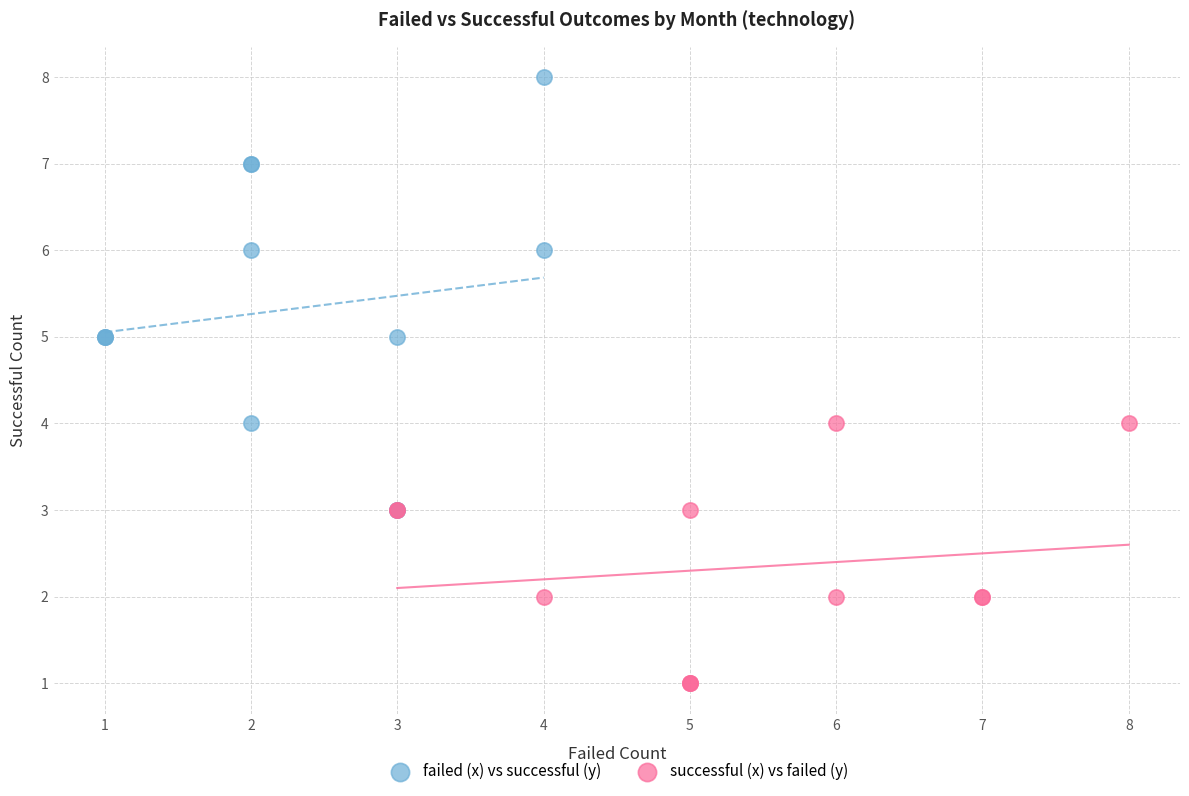

Which series contains the lowest Y value?

successful (x) vs failed (y)